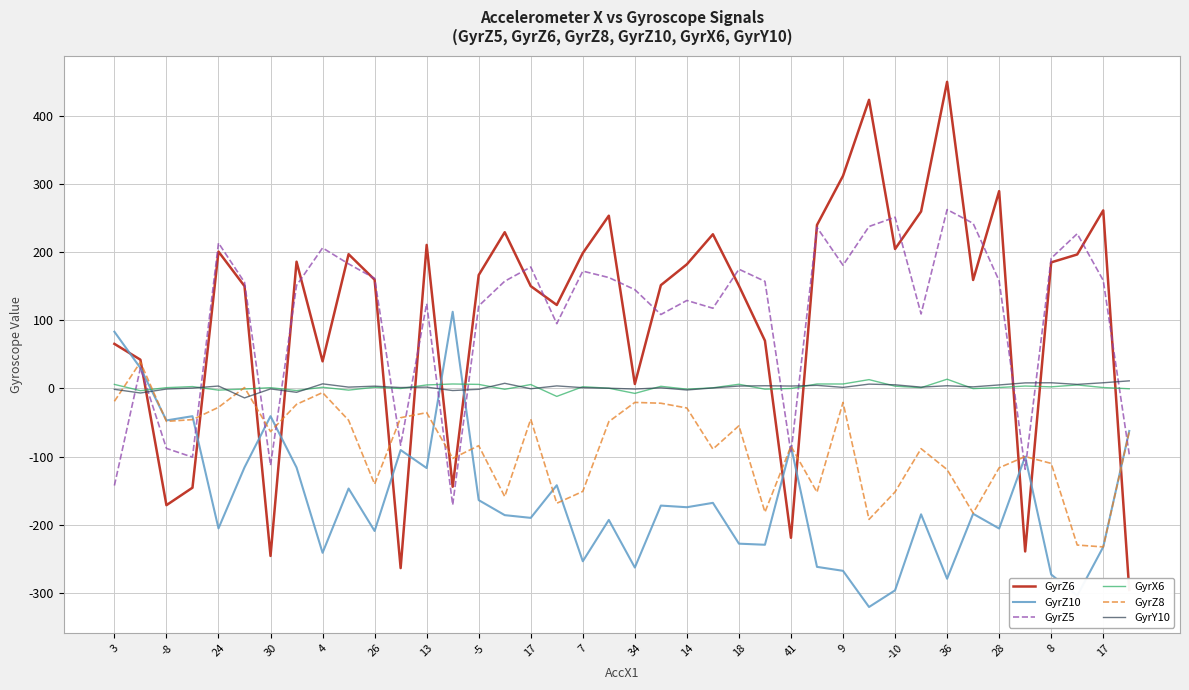

Where is the first local maximum for GyrX6?

30